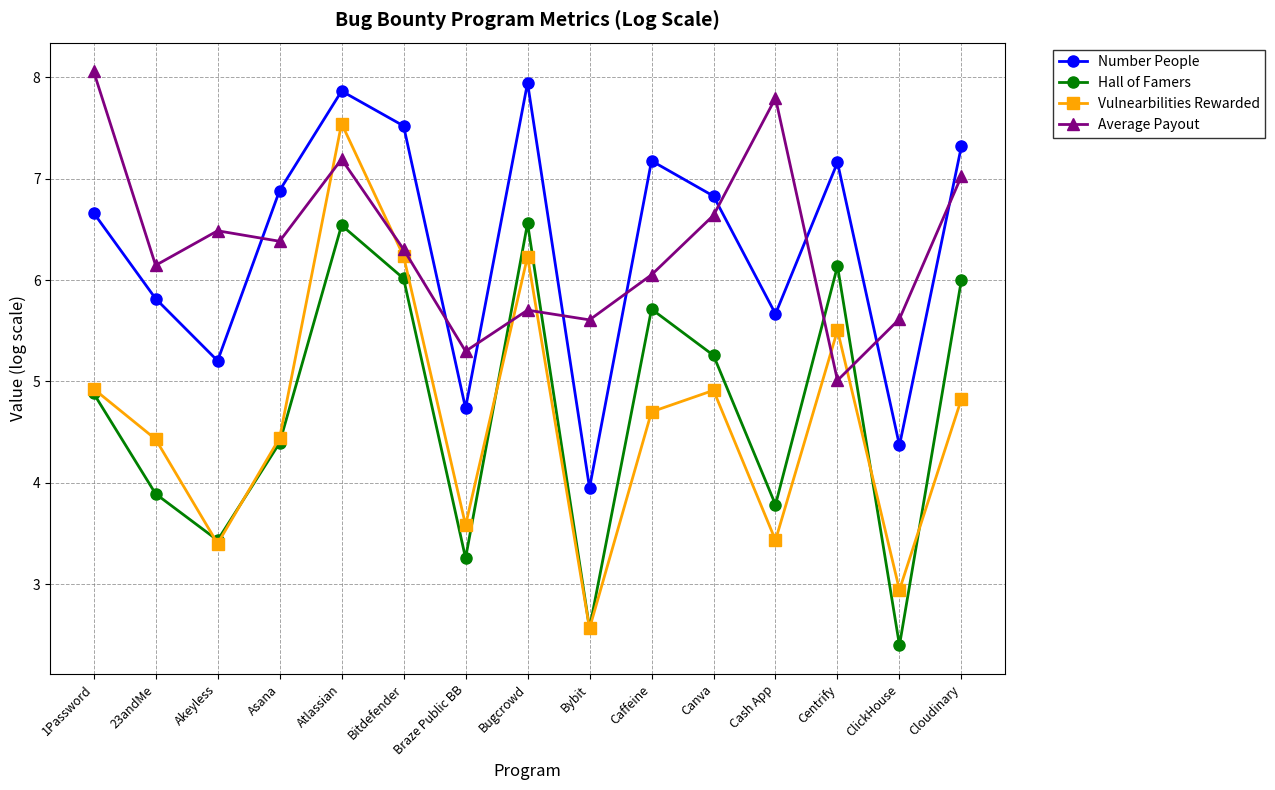

Which category has the highest value in the Number People series?

Bugcrowd